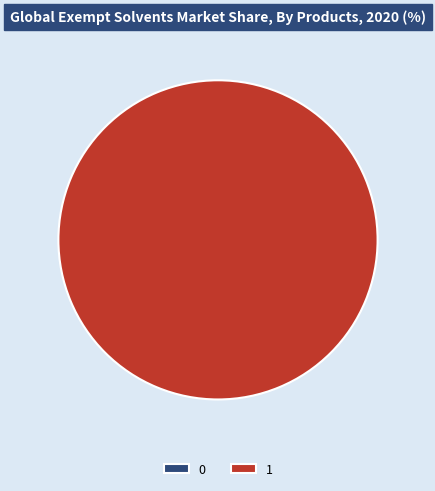

Do 1 and 0 together represent more than half of the pie?

Yes